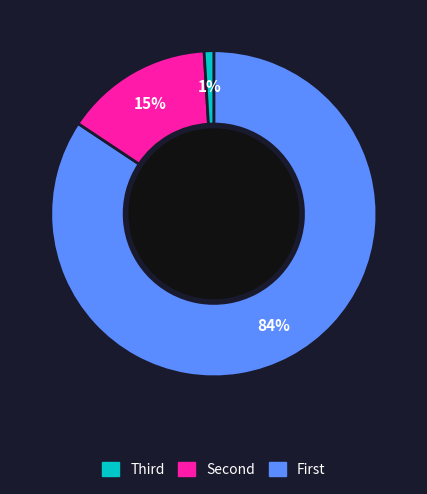

Is there a majority slice in this chart?

Yes